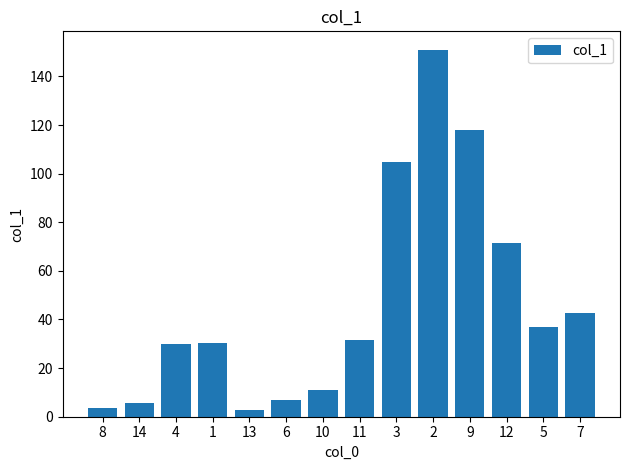

What is the change in value from 6 to 3?

+97.9